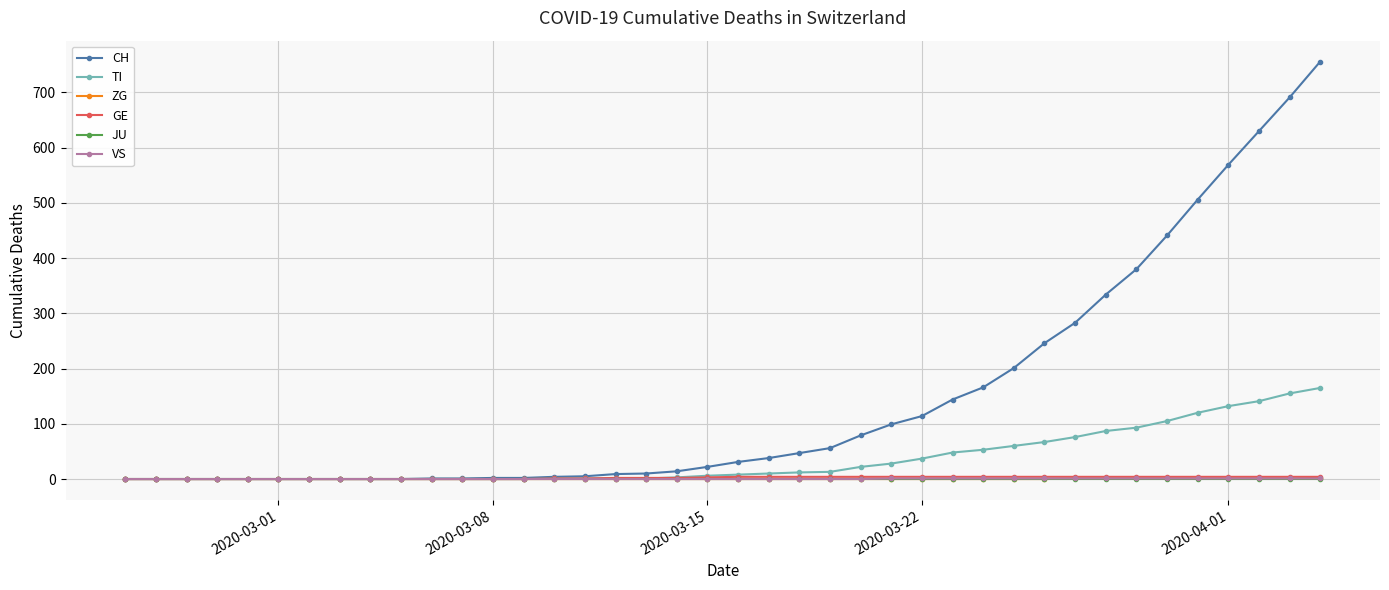

Which series has the largest total across all categories?

CH